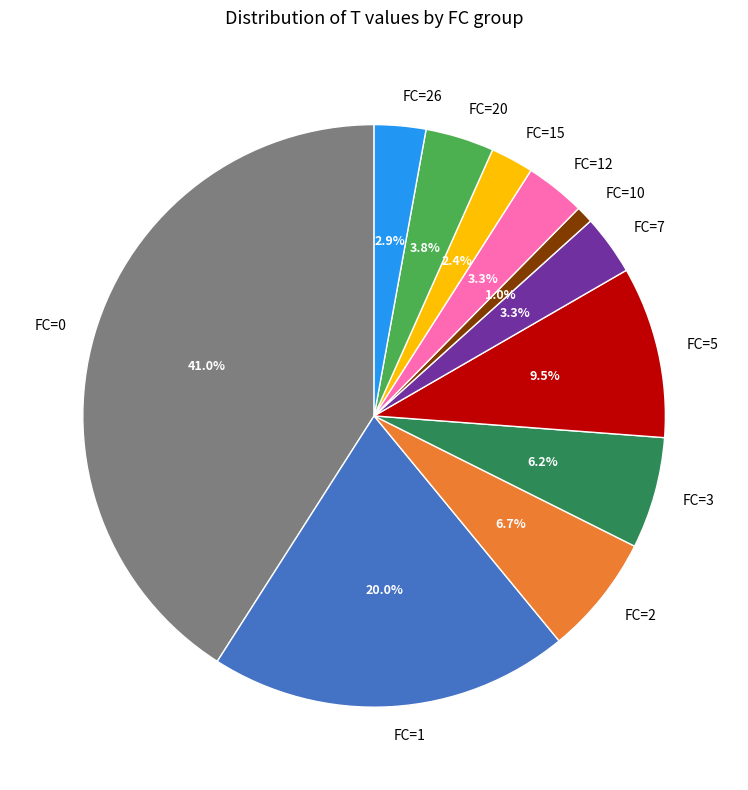

Combined, what portion of the pie is FC=3 and FC=12?

9.5%